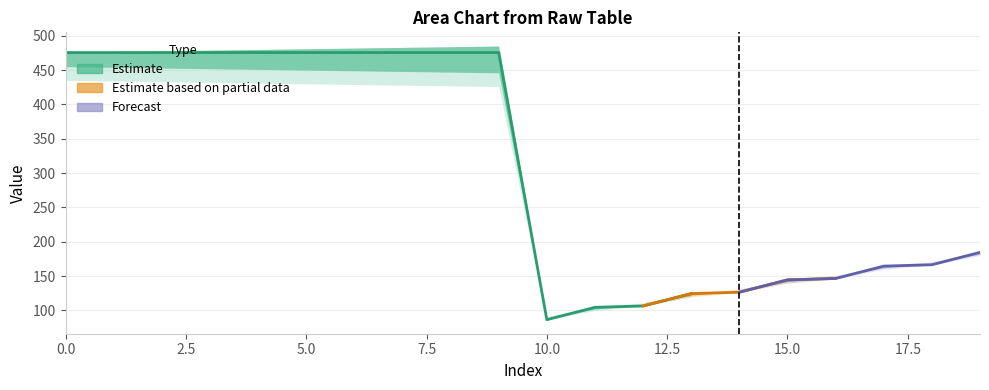

What is the minimum value shown in the chart?

86.0